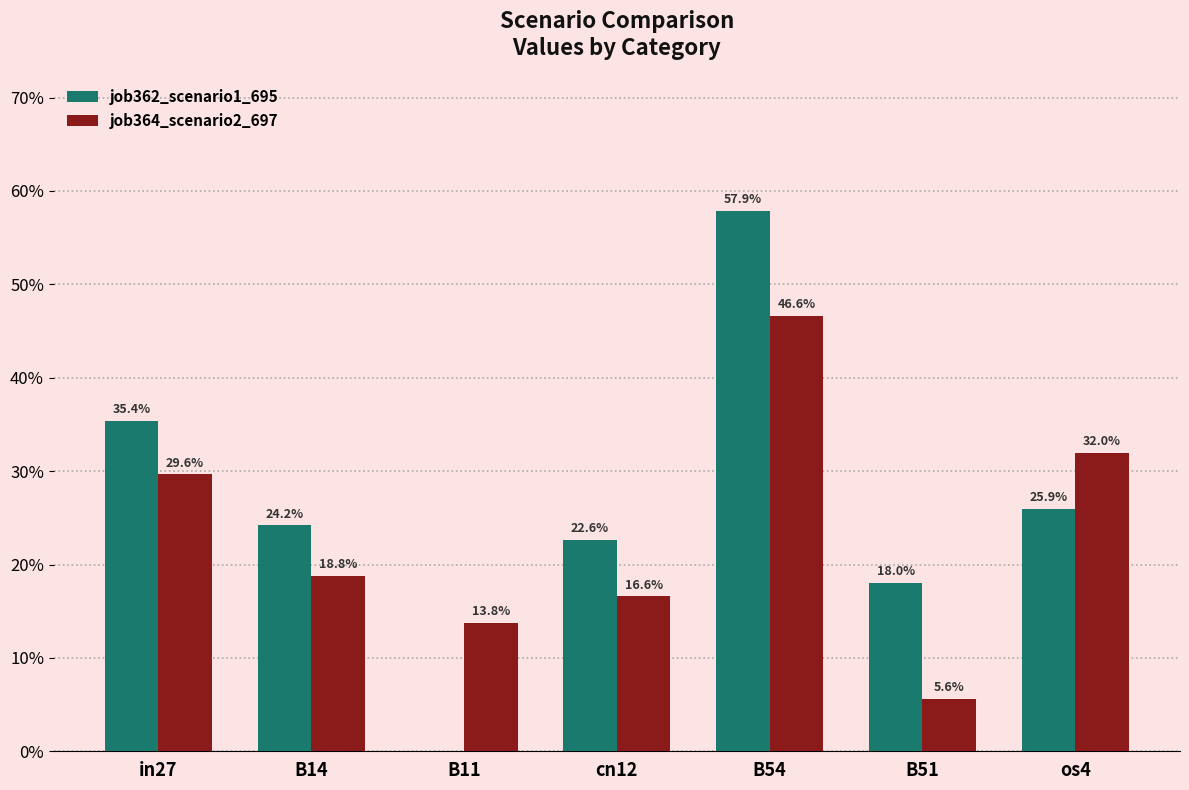

Are the bars grouped side by side (vs. stacked)?

Yes